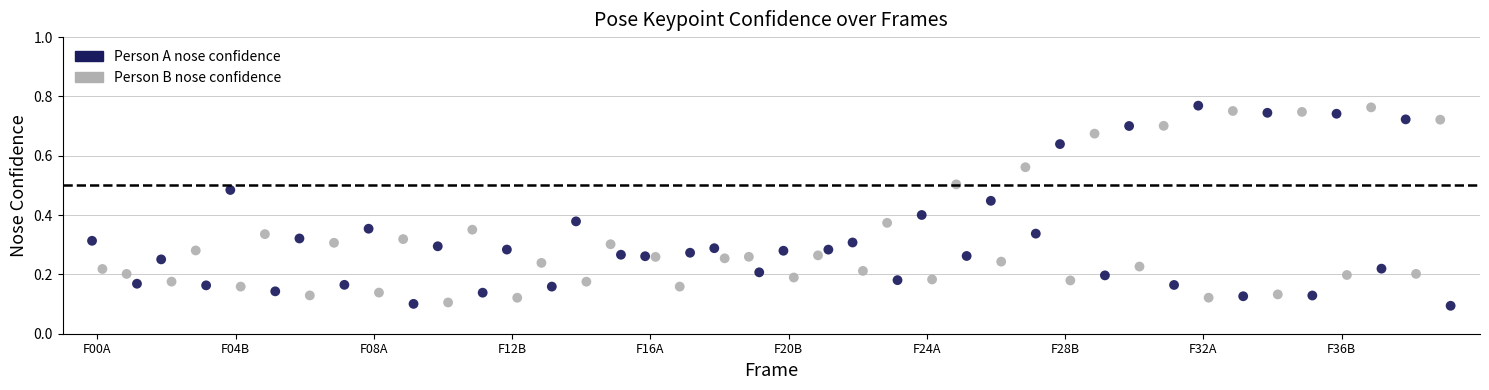

Which series has the widest spread of Y values?

Person A nose confidence